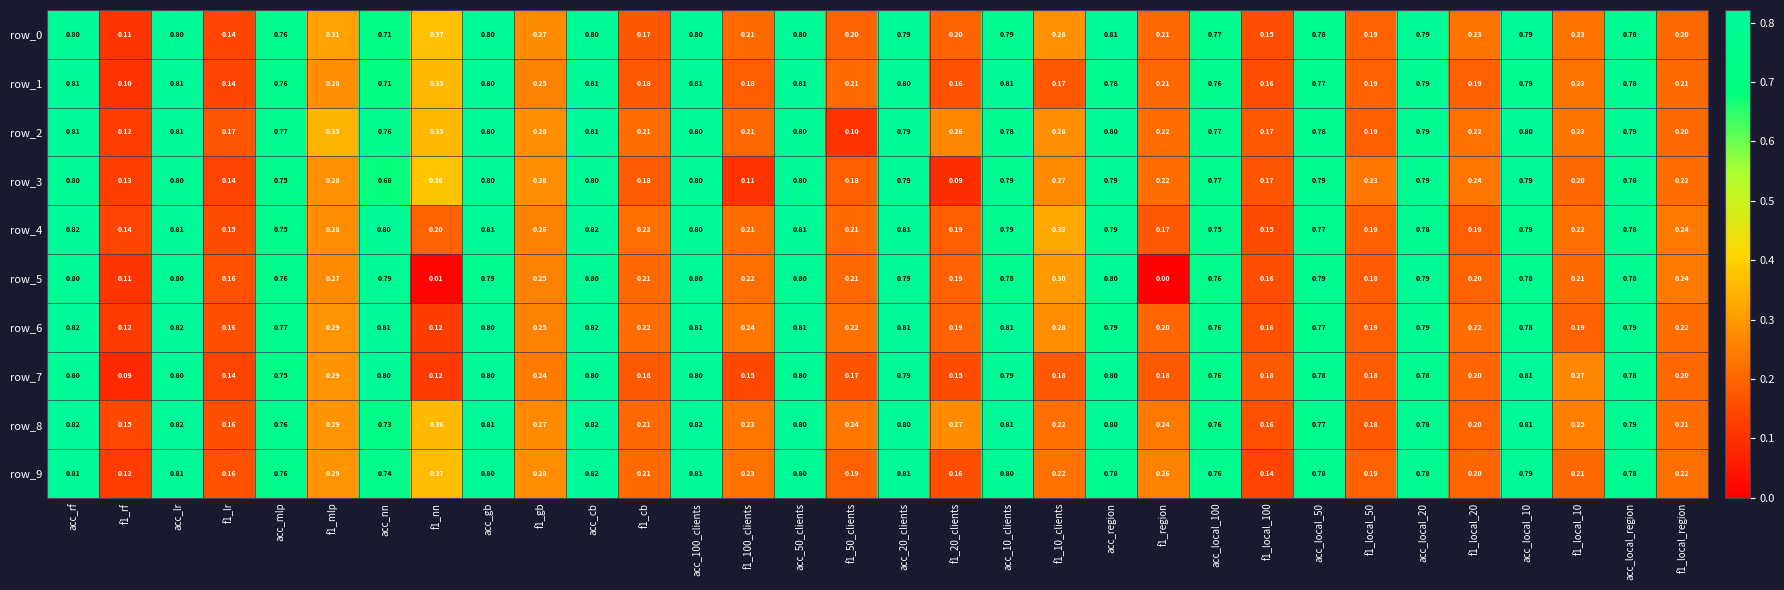

Is the value of row_4 at acc_100_clients greater than the value of row_8 at f1_10_clients?

Yes